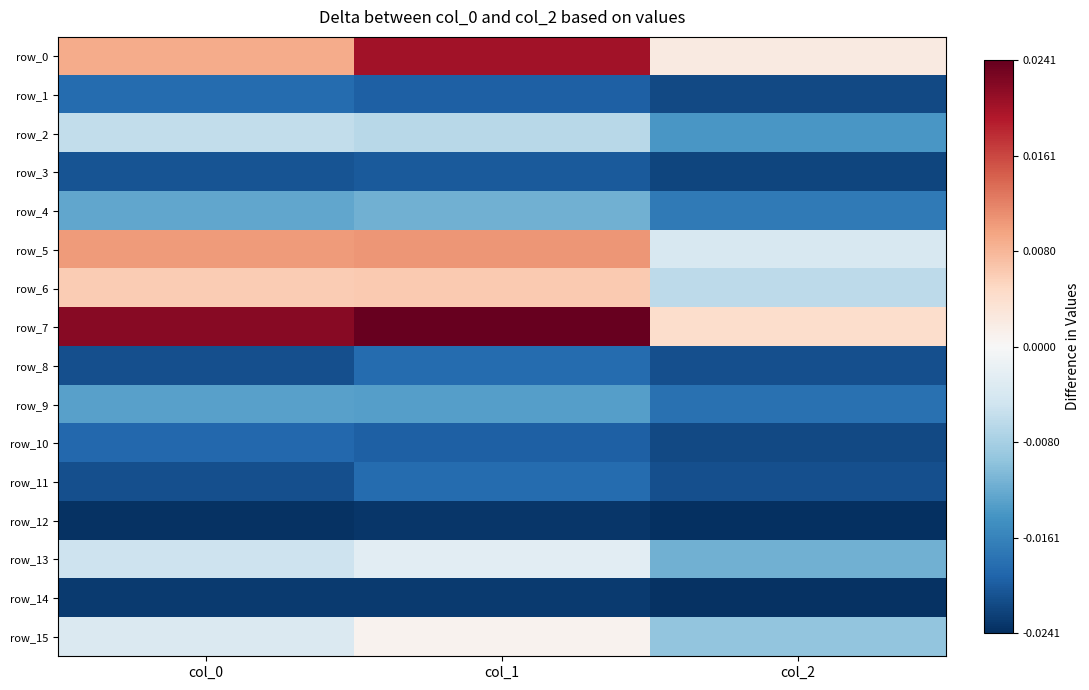

Between col_1 and col_2, which series saw the biggest shift?

row_7